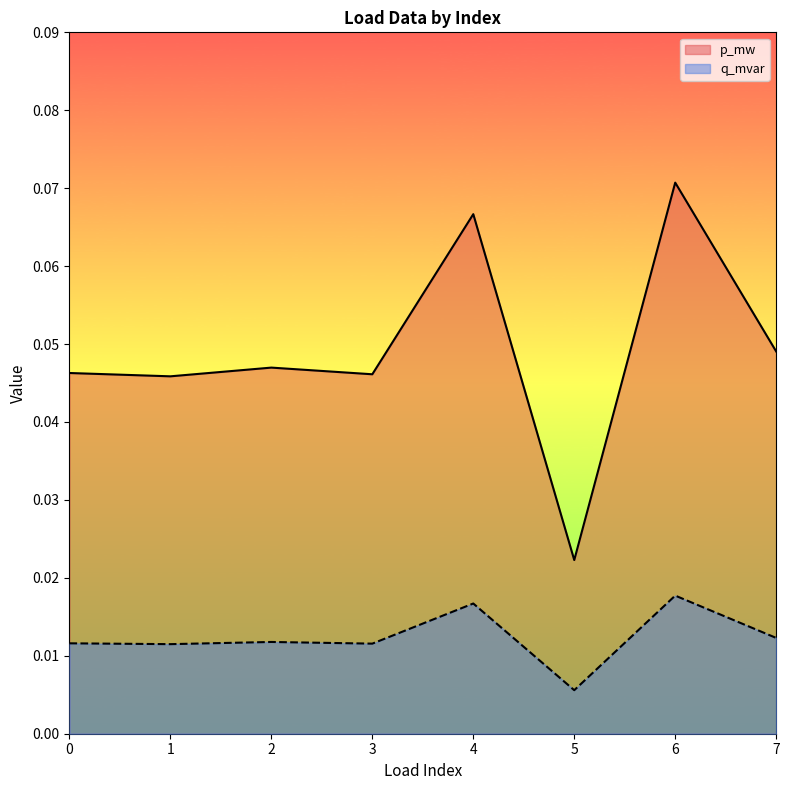

The q_mvar series shows 0.0 at 7. True or false?

True